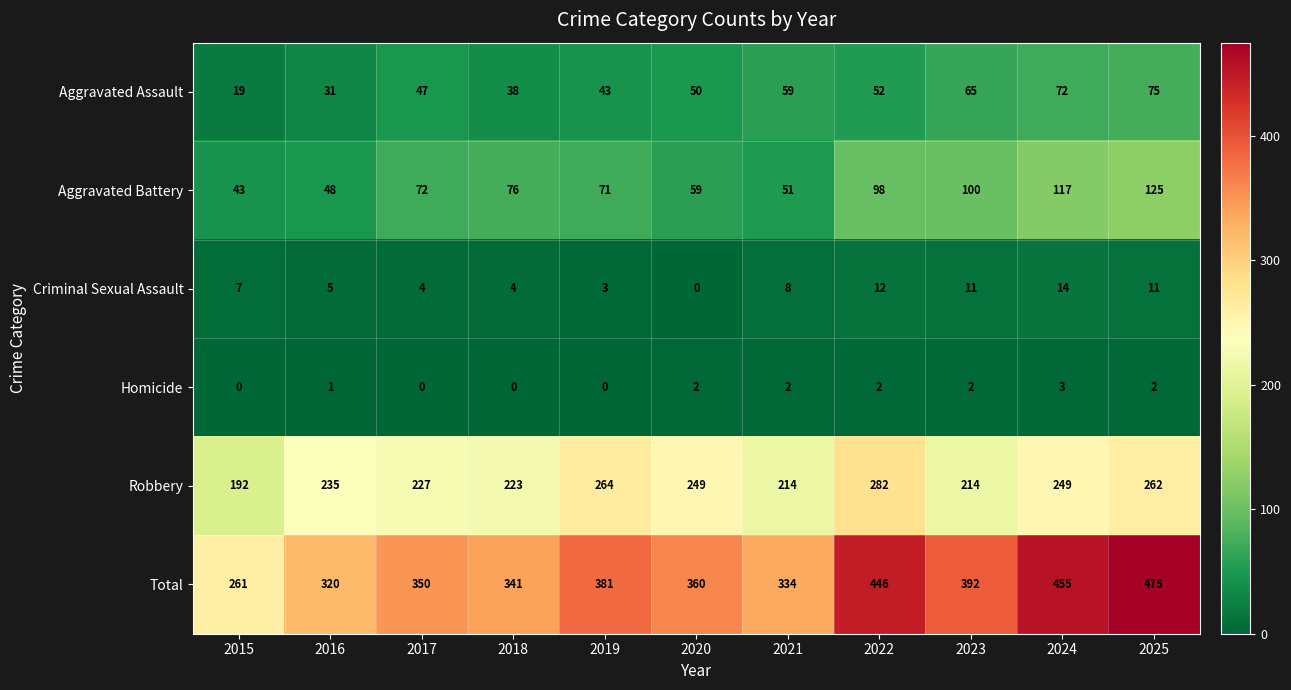

Is the value of Robbery at 2018 greater than the value of Homicide at 2017?

Yes